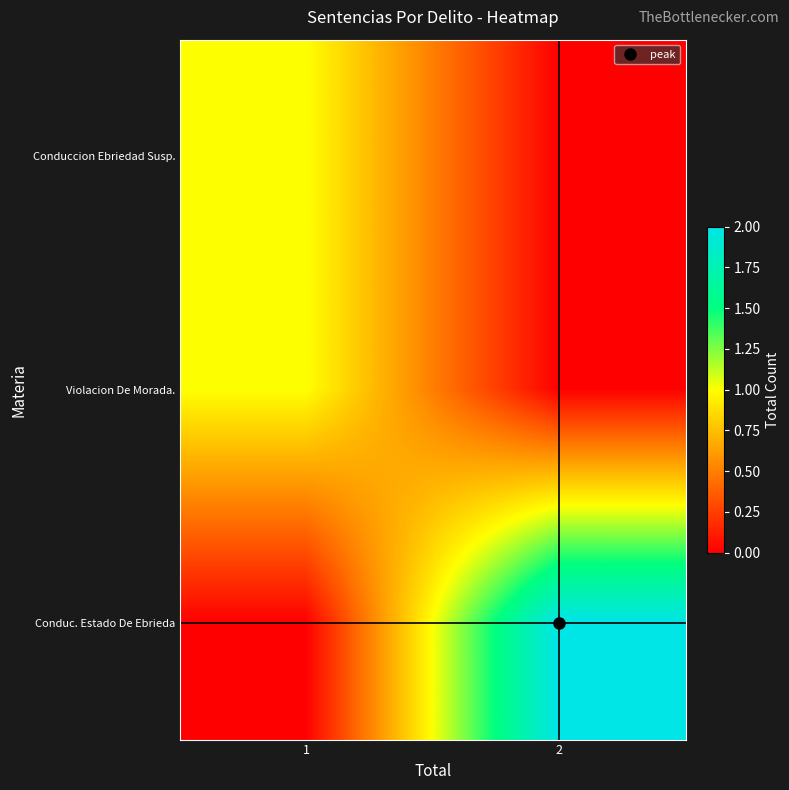

Rank the series at 1 from lowest to highest value.

Conduc. Estado De Ebrieda, Conduccion Ebriedad Susp., Violacion De Morada.